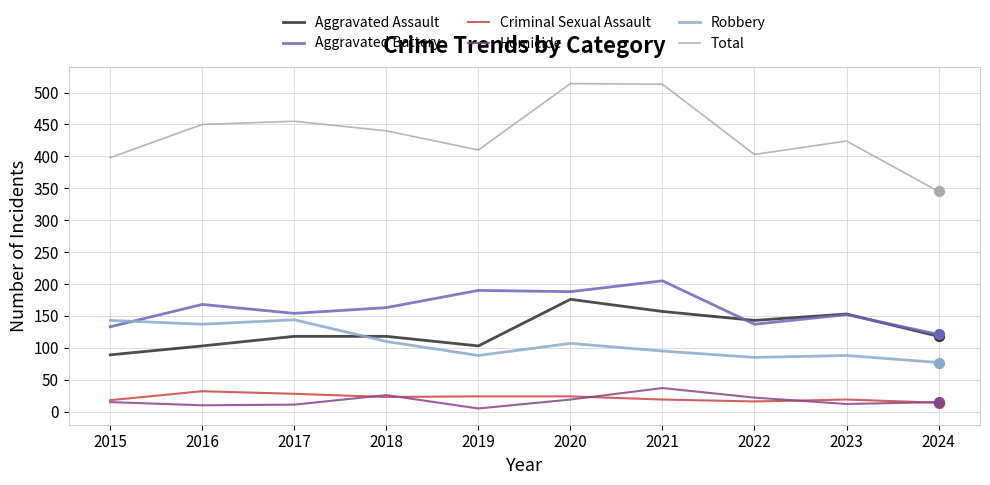

Which series has the widest spread of values?

Total